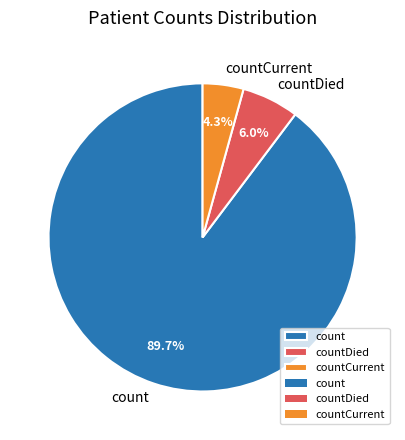

To the nearest percent, what portion does countCurrent represent?

4%